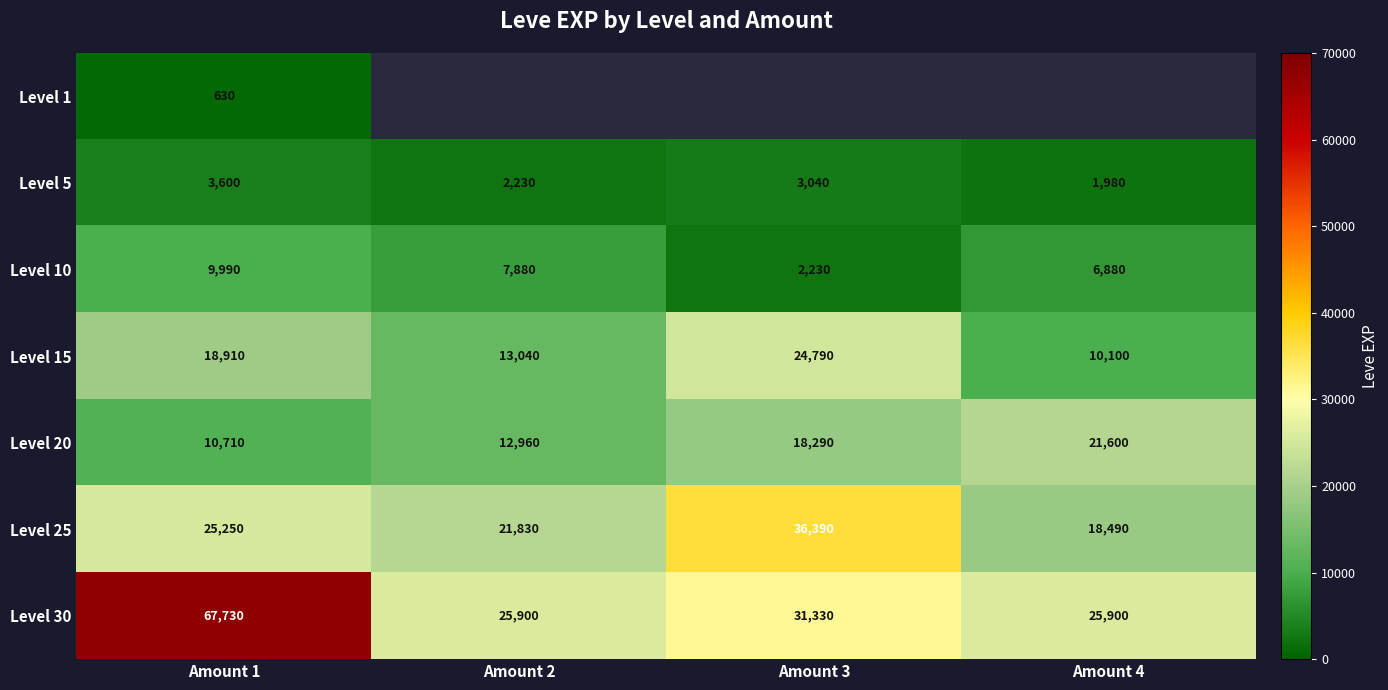

What is the minimum value for Level 30?

25900